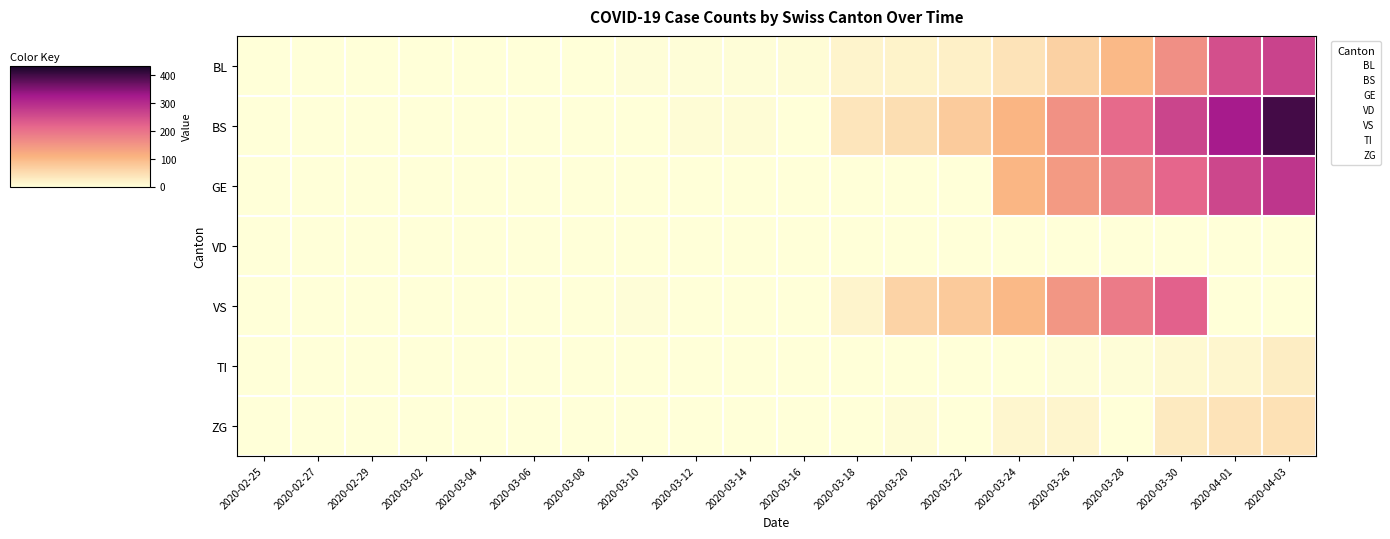

Between 2020-03-16 and 2020-03-20, which series saw the biggest shift?

VS